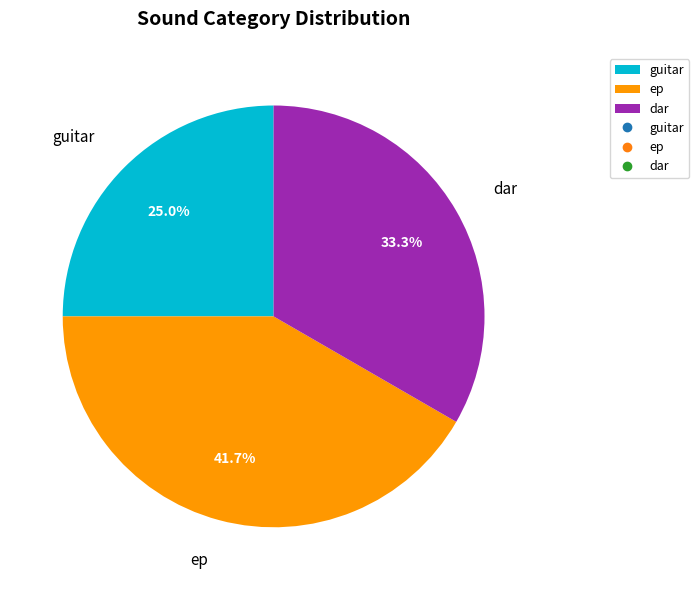

What is the ratio of the value at dar to the value at guitar?

1.3